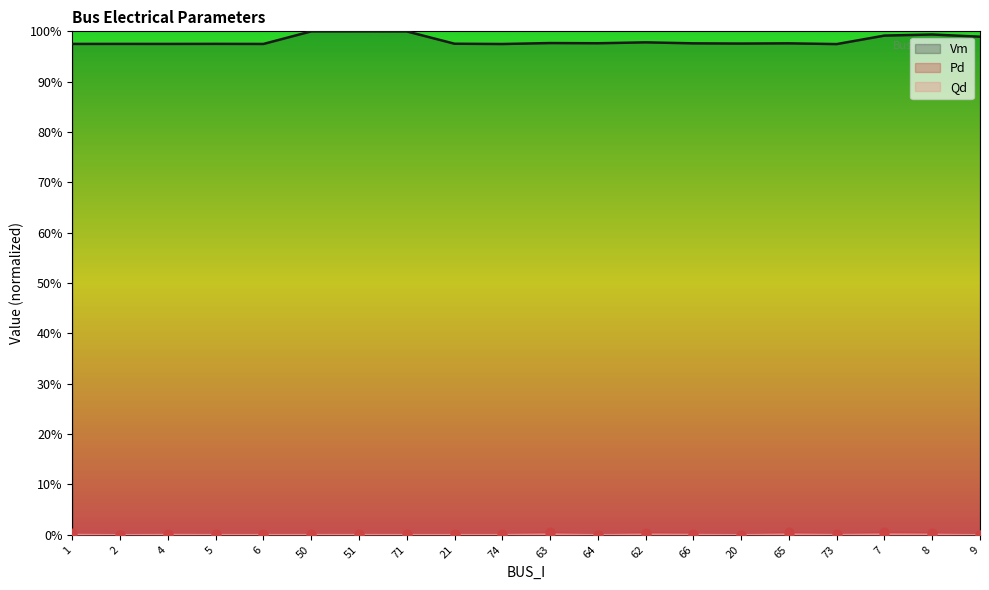

Which series contains the lowest Y value?

Pd